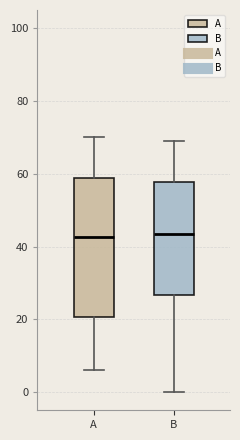

Reading left to right, read every box against the y-axis: the position of its median line, the range the box covers, and the ends of its whiskers. The values are not printed on the chart, so give them approximately, as read against the axis.

A: median 42, box 20 to 58, whiskers 6 to 70
B: median 44, box 26 to 58, whiskers 0 to 70